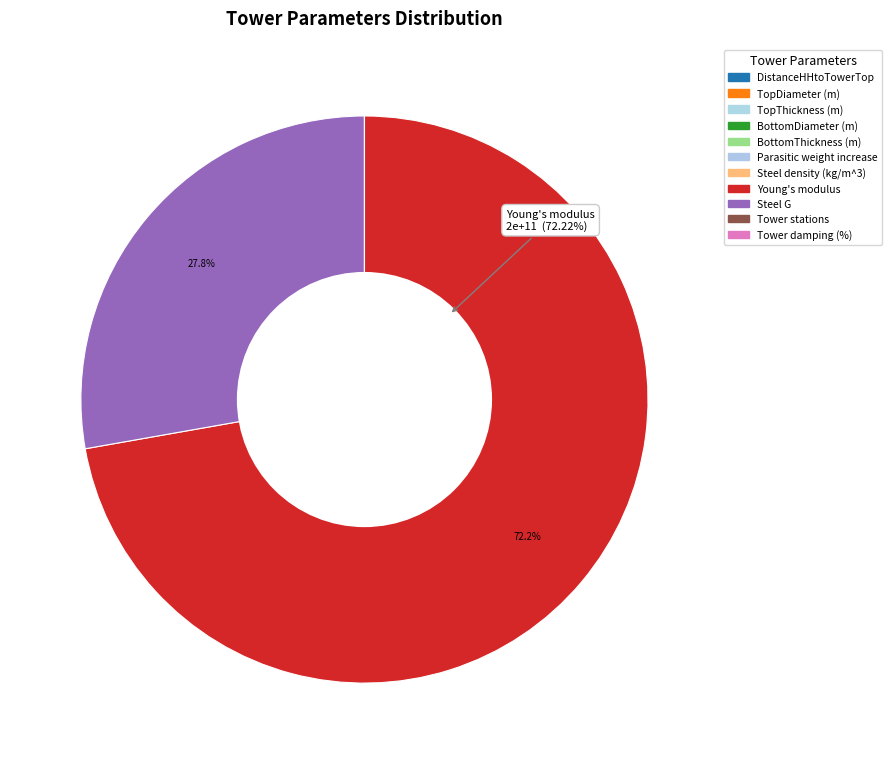

What is the change in value from TopDiameter (m) to Tower damping (%)?

-0.3